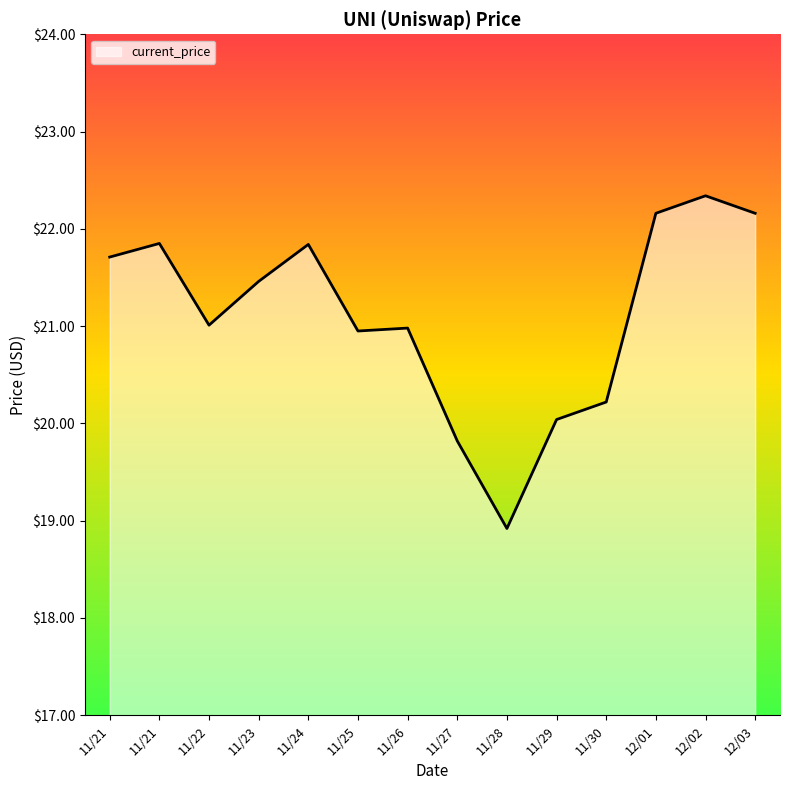

Which has a higher value, 11/28 or 11/26?

11/26